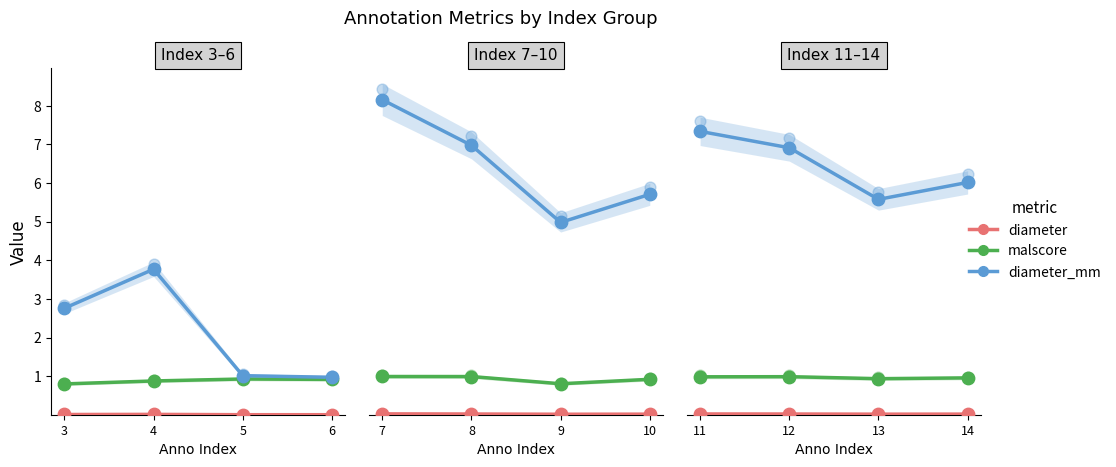

Which series reaches the minimum Y coordinate?

diameter